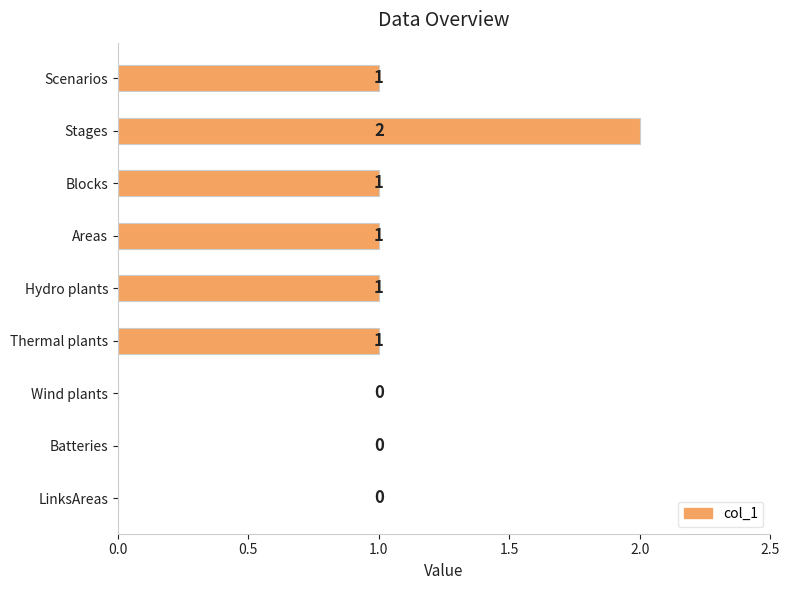

How many values are between 0 and 1?

8